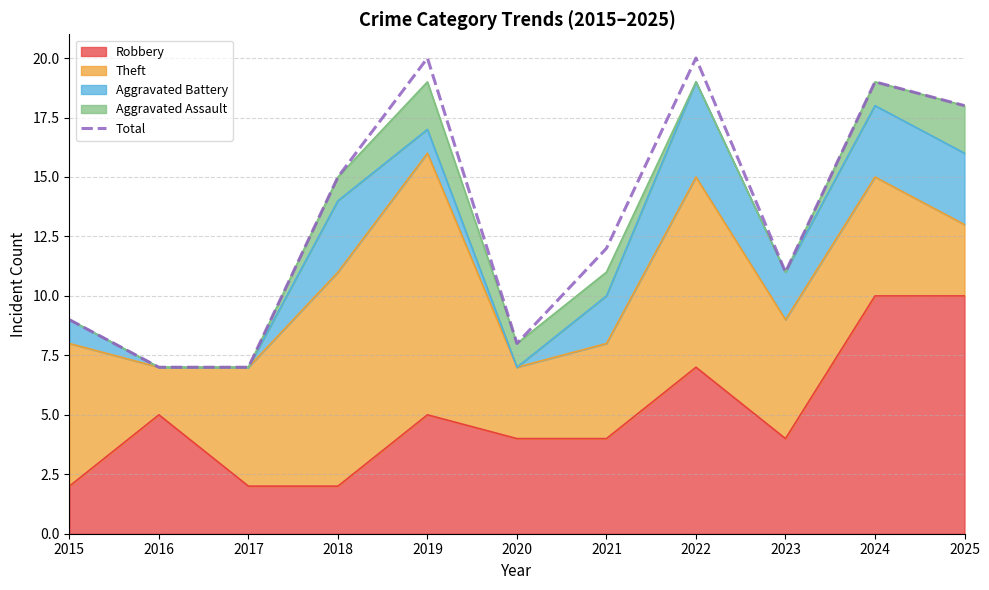

Which has a higher value, 2024 or 2017?

2024